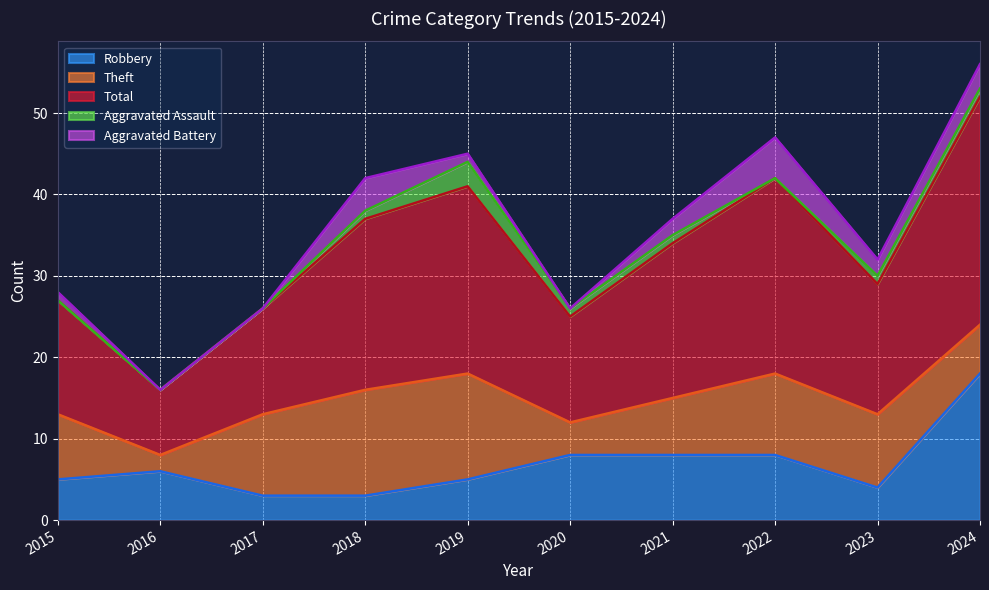

At which label is Aggravated Battery closest to 2?

2021